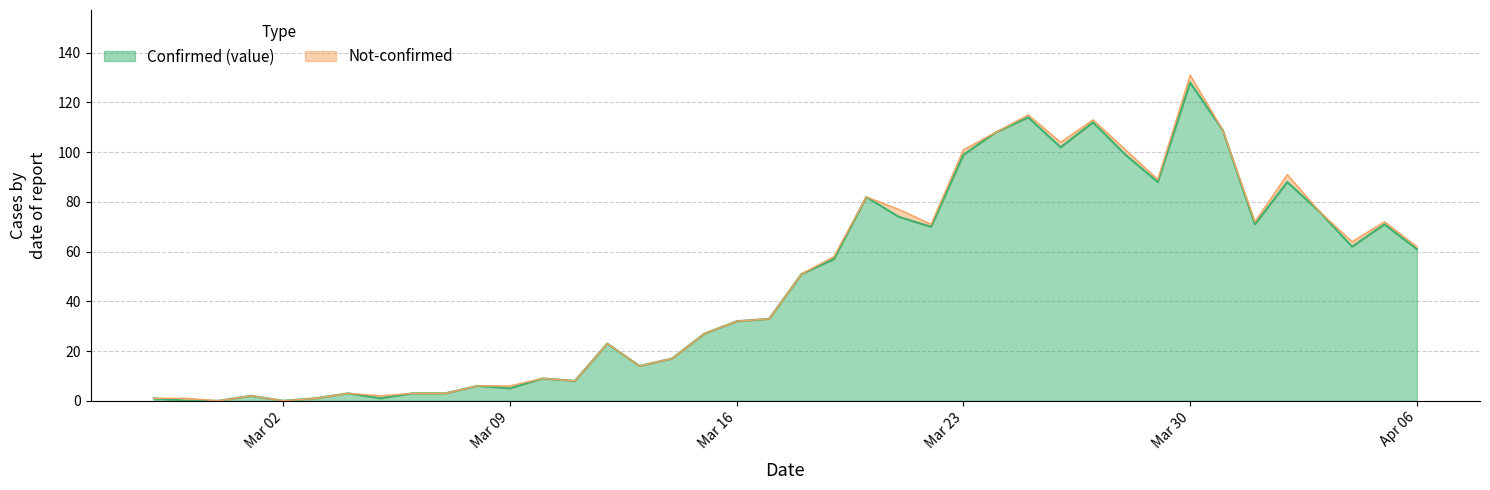

At which label does the data first exceed 51?

2020-03-19